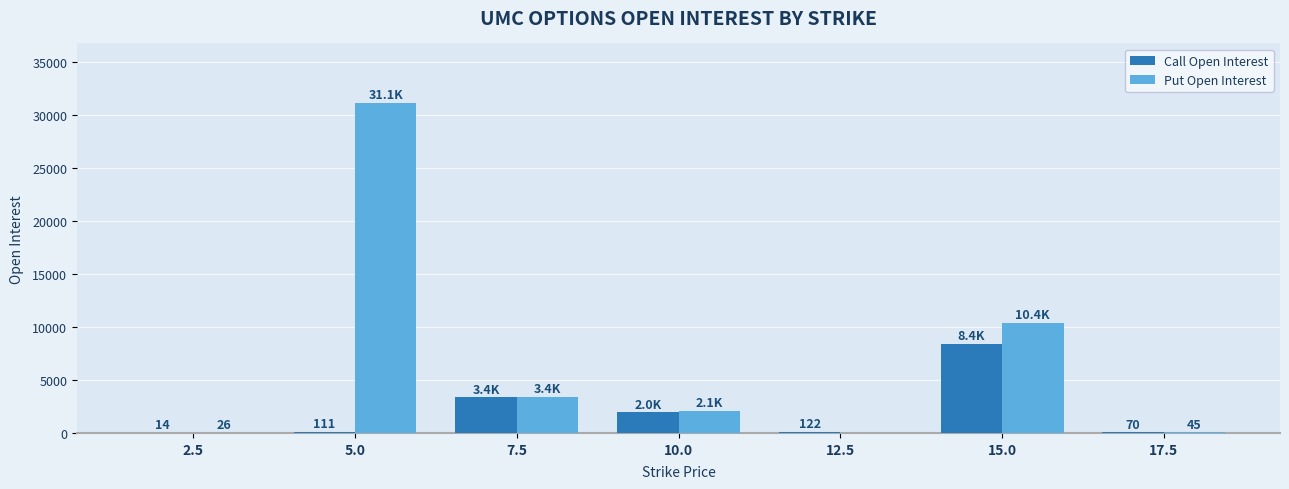

Between 5.0 and 15.0, which series saw the biggest shift?

Put Open Interest